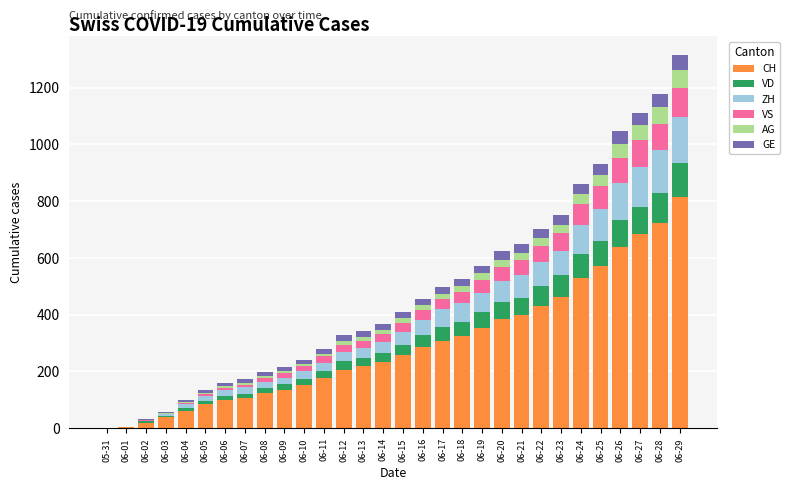

What is the maximum value for CH?

814